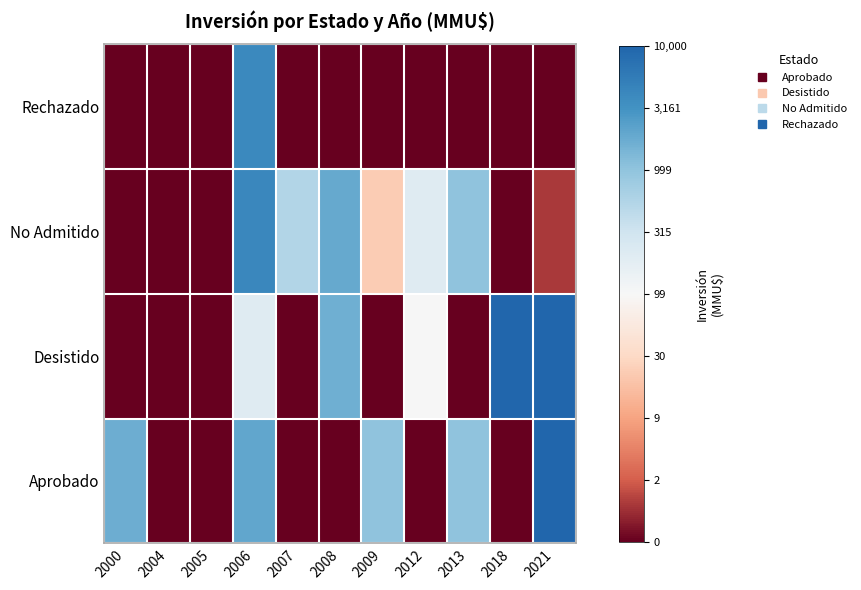

What is the spread (max minus min) of values at 2008?

7.6